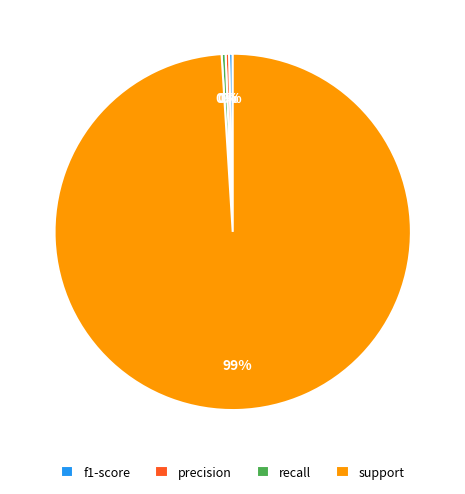

Count the number of slices in the pie.

4